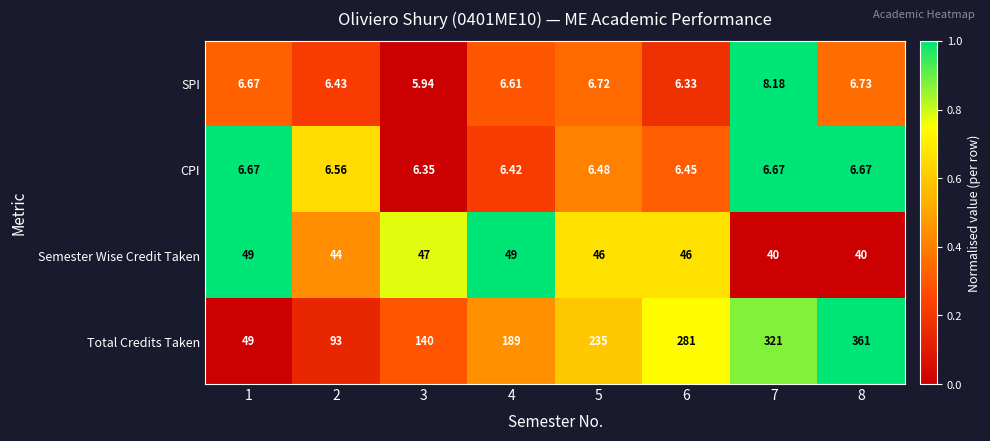

Rank the series by their maximum value, from highest to lowest.

Total Credits Taken, Semester Wise Credit Taken, SPI, CPI